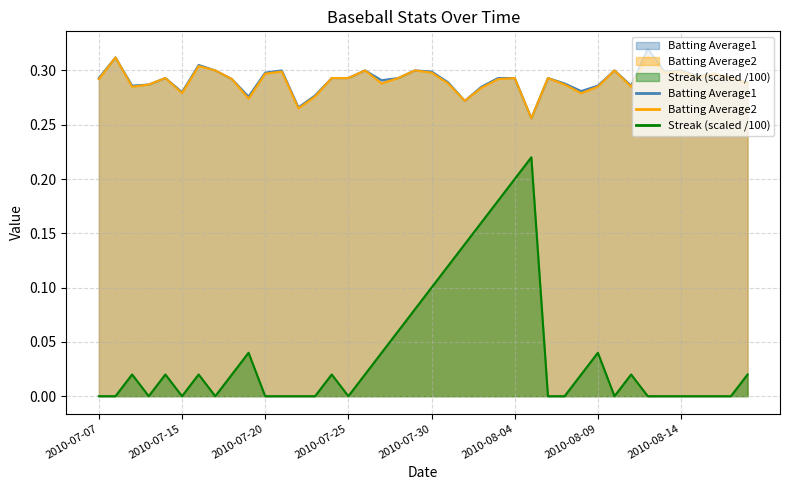

True or false: Streak has more than 2 interior local peaks.

True